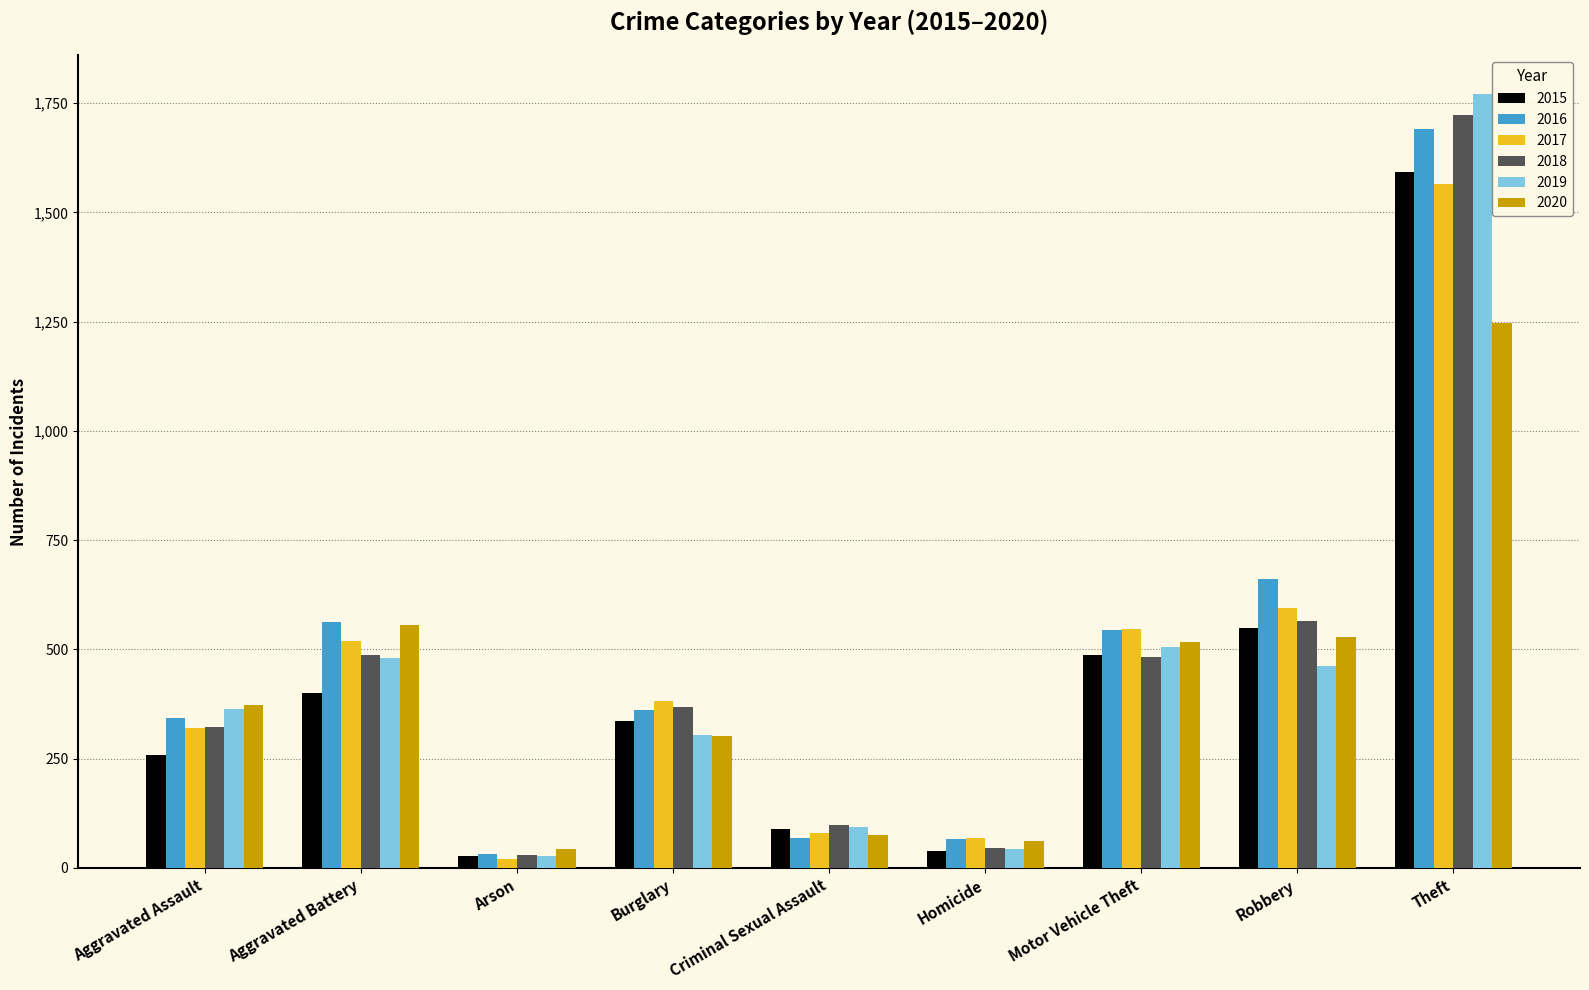

What is the value of the 2015 bar at the 3rd from the left?

27